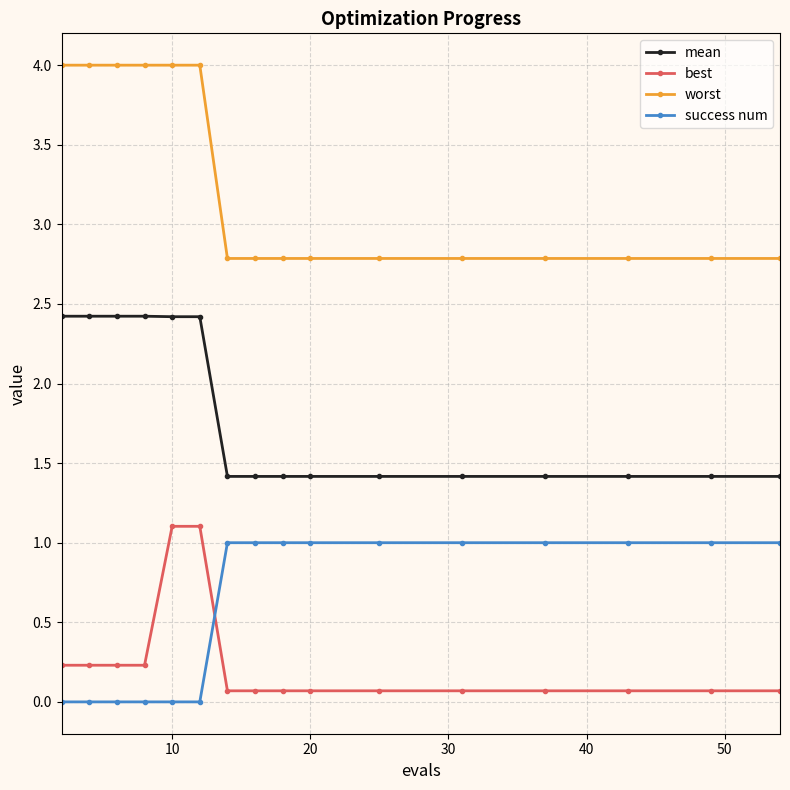

Is this an area chart (filled region under the line)?

No